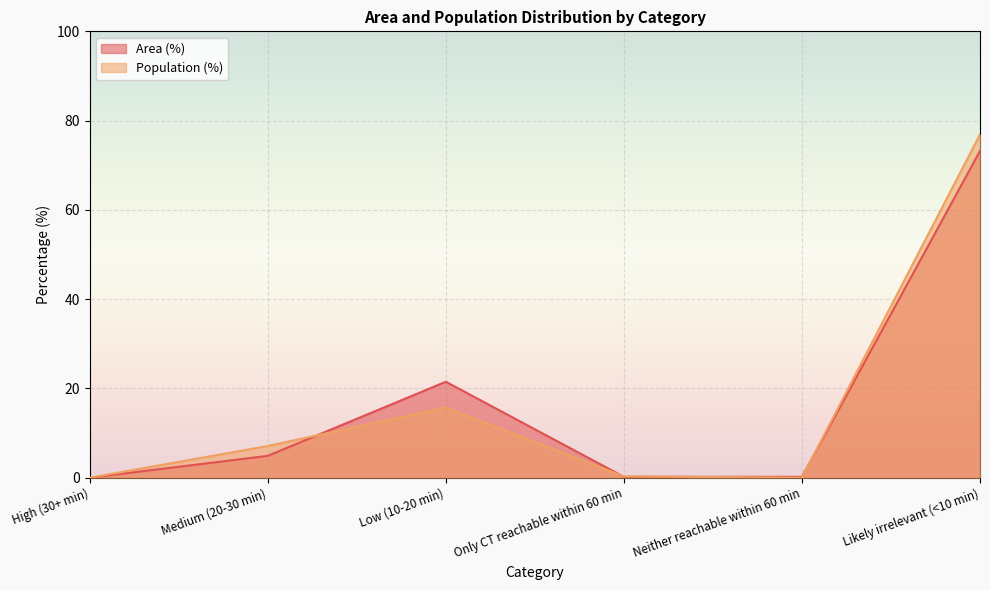

Rank the series by their maximum value, from lowest to highest.

Area (%), Population (%)